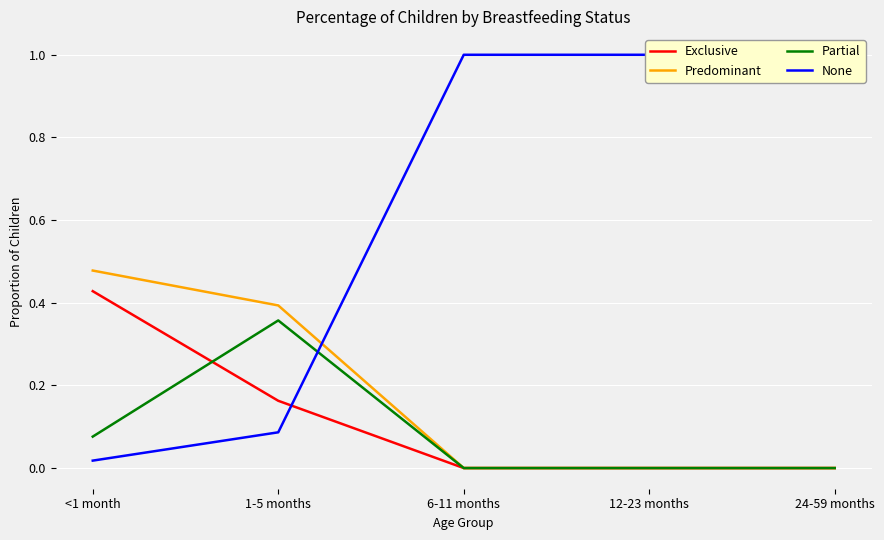

Rank the series at 12-23 months from lowest to highest value.

Exclusive, Predominant, Partial, None